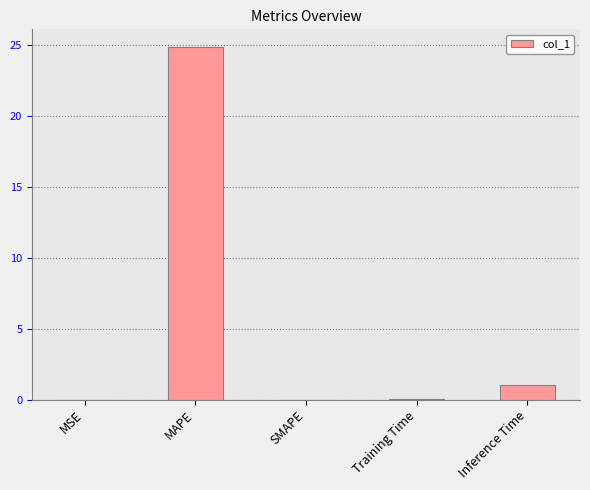

What is the sum of the values at Inference Time and SMAPE?

1.0